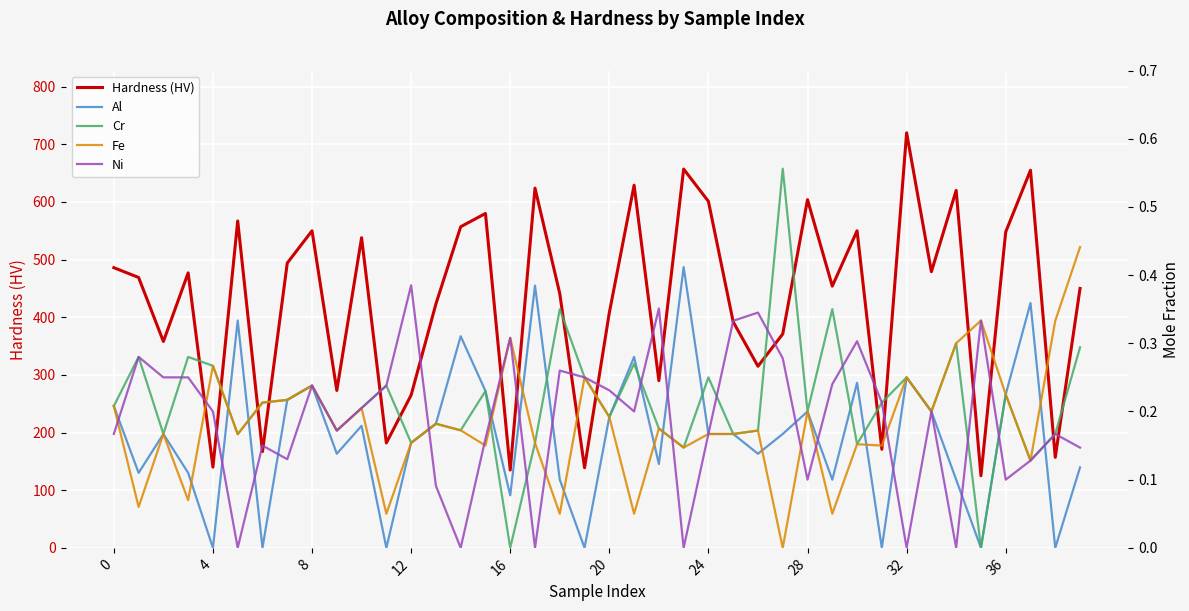

True or false: Hardness (HV) has more than 1 interior local peaks.

True